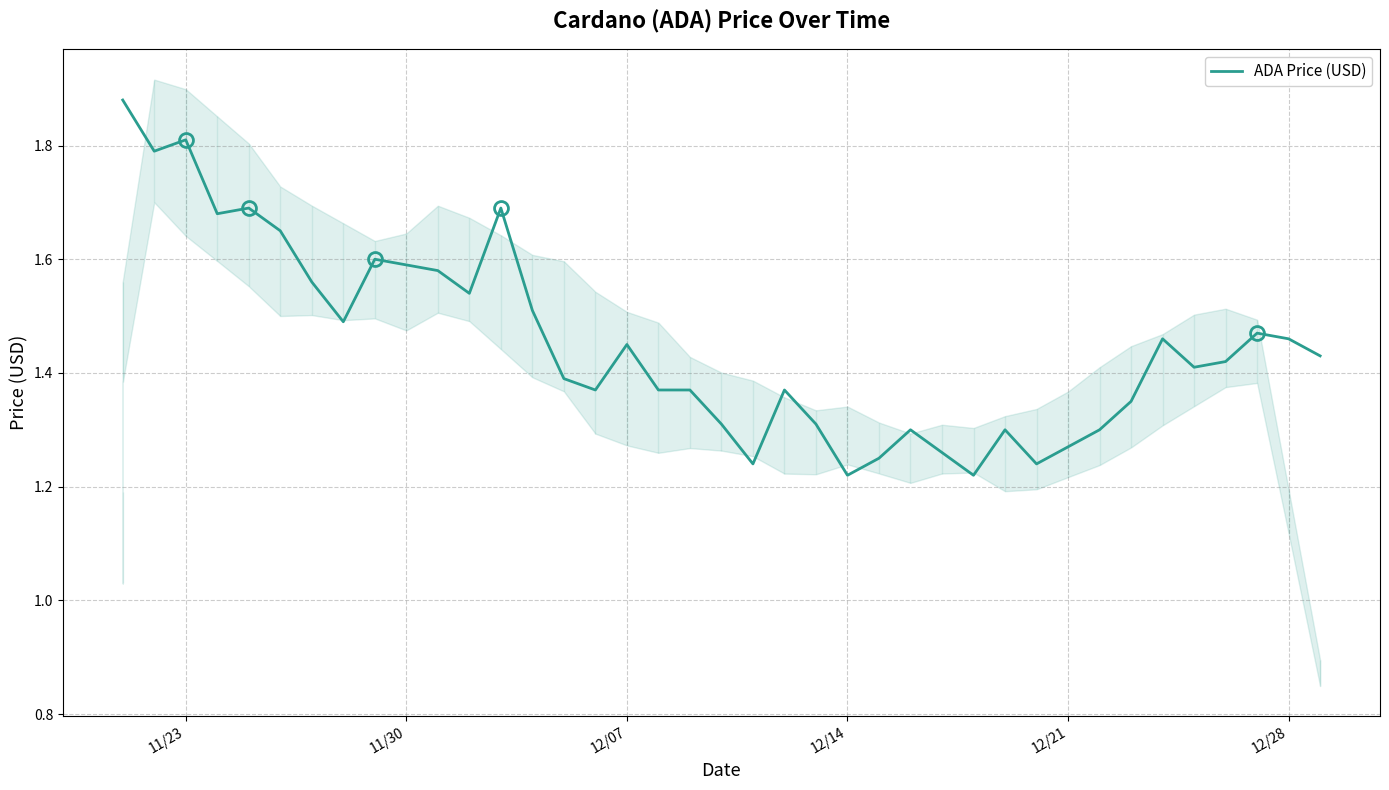

What is the smallest value displayed?

1.2